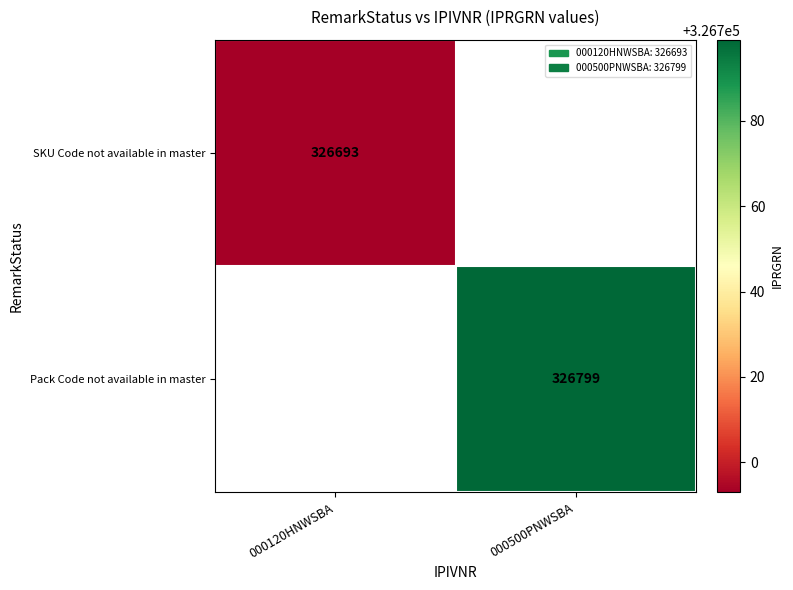

Which label corresponds to the largest value in the chart?

000500PNWSBA